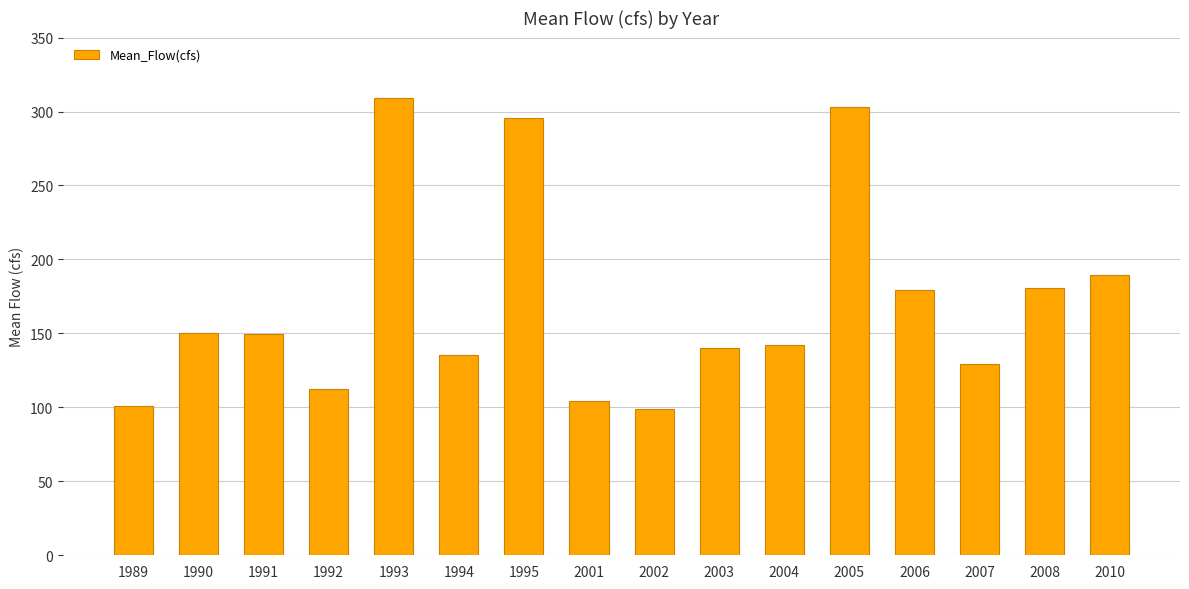

What is the value of the 4th bar from the left?

112.7